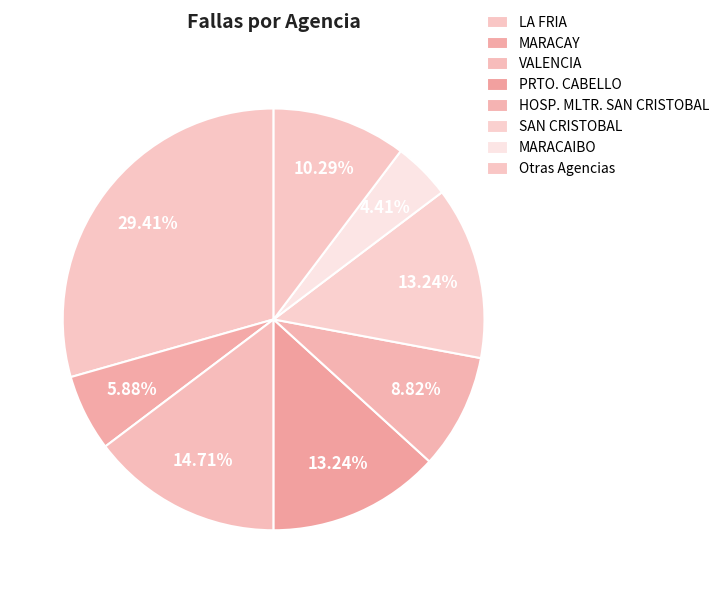

What is the largest slice in the pie chart?

LA FRIA